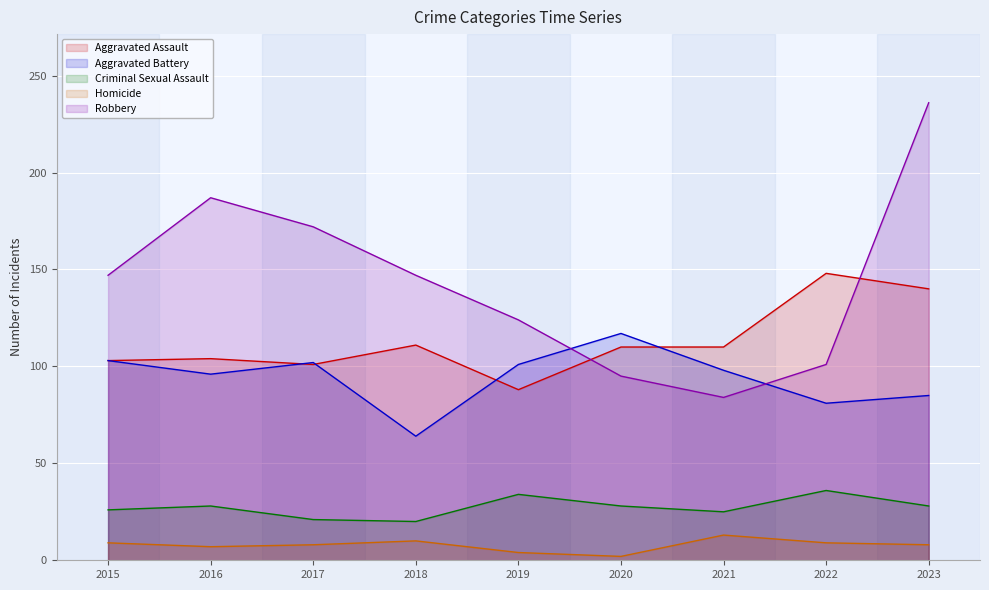

Rank the categories by Aggravated Assault value from highest to lowest.

2022, 2023, 2018, 2020, 2021, 2016, 2015, 2017, 2019